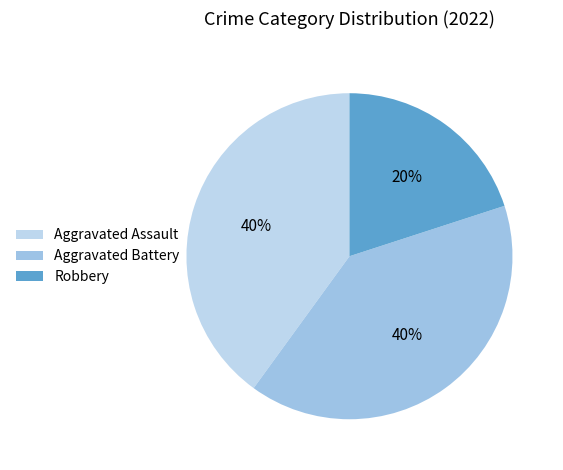

Which slice is the largest?

Aggravated Assault